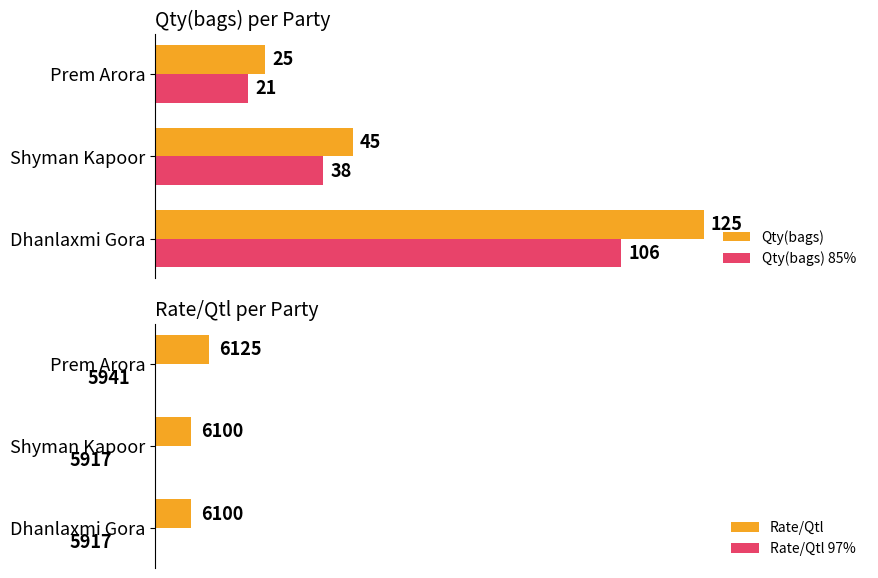

What is the greatest value displayed?

6125.0